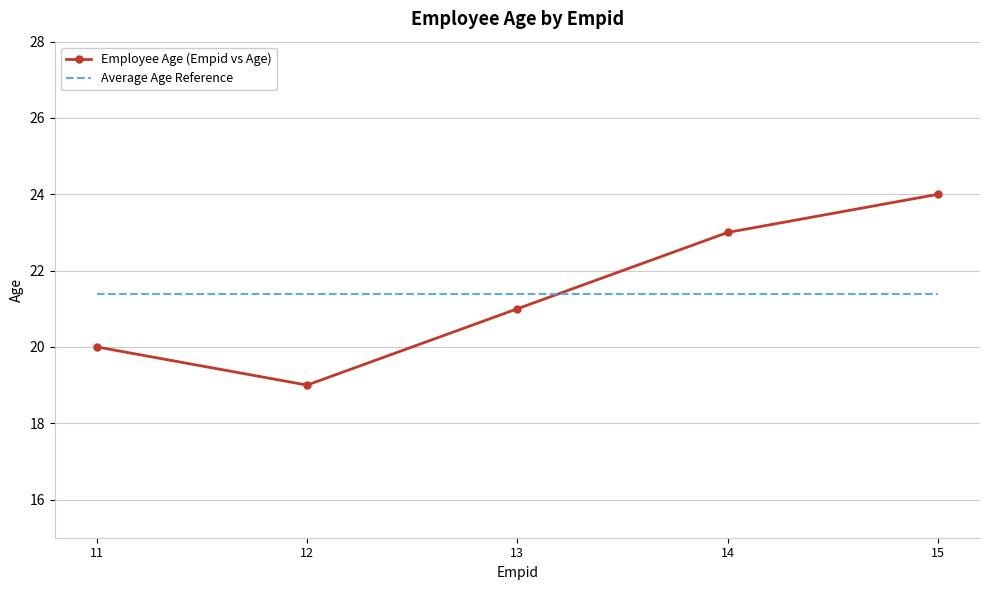

What is the spread (max minus min) of values at 15?

2.6